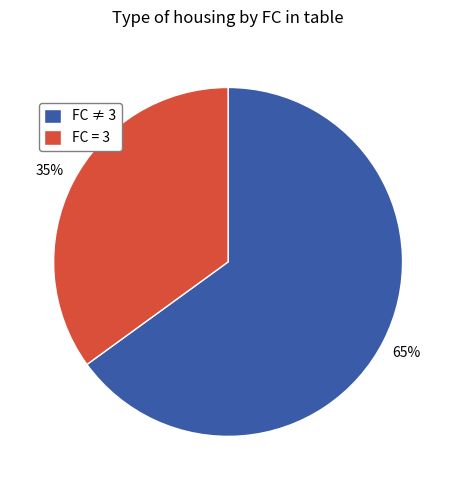

How many slices are in this pie chart?

2